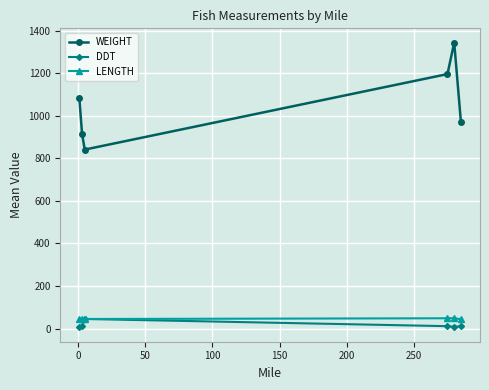

Which series has the largest total across all categories?

WEIGHT